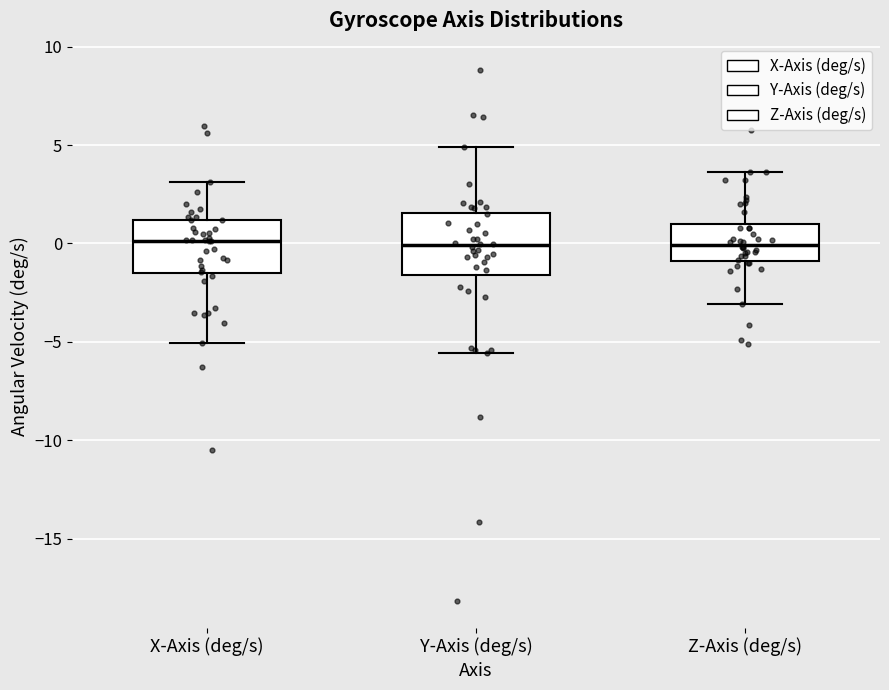

Reading left to right, transcribe this box plot: for each box, give where its median line is, the range the box spans, and where its two whiskers end, as read against the y-axis. The values are not printed on the chart, so give them approximately, as read against the axis.

X-Axis (deg/s): median 0.0, box -1.5 to 1.0, whiskers -5.0 to 3.0
Y-Axis (deg/s): median 0.0, box -1.5 to 1.5, whiskers -5.5 to 5.0
Z-Axis (deg/s): median 0.0, box -1.0 to 1.0, whiskers -3.0 to 3.5